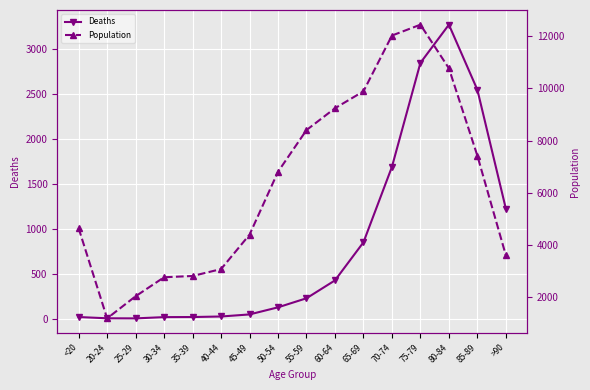

Reading right to left, transcribe all the data shown in this chart.

Deaths: >90=1224	85-89=2548	80-84=3273	75-79=2848	70-74=1690	65-69=850	60-64=426	55-59=227	50-54=126	45-49=47	40-44=24	35-39=18	30-34=17	25-29=3	20-24=4	<20=18
Population: >90=3604	85-89=7417	80-84=10764	75-79=12434	70-74=12018	65-69=9883	60-64=9236	55-59=8400	50-54=6803	45-49=4396	40-44=3078	35-39=2814	30-34=2765	25-29=2038	20-24=1191	<20=4641